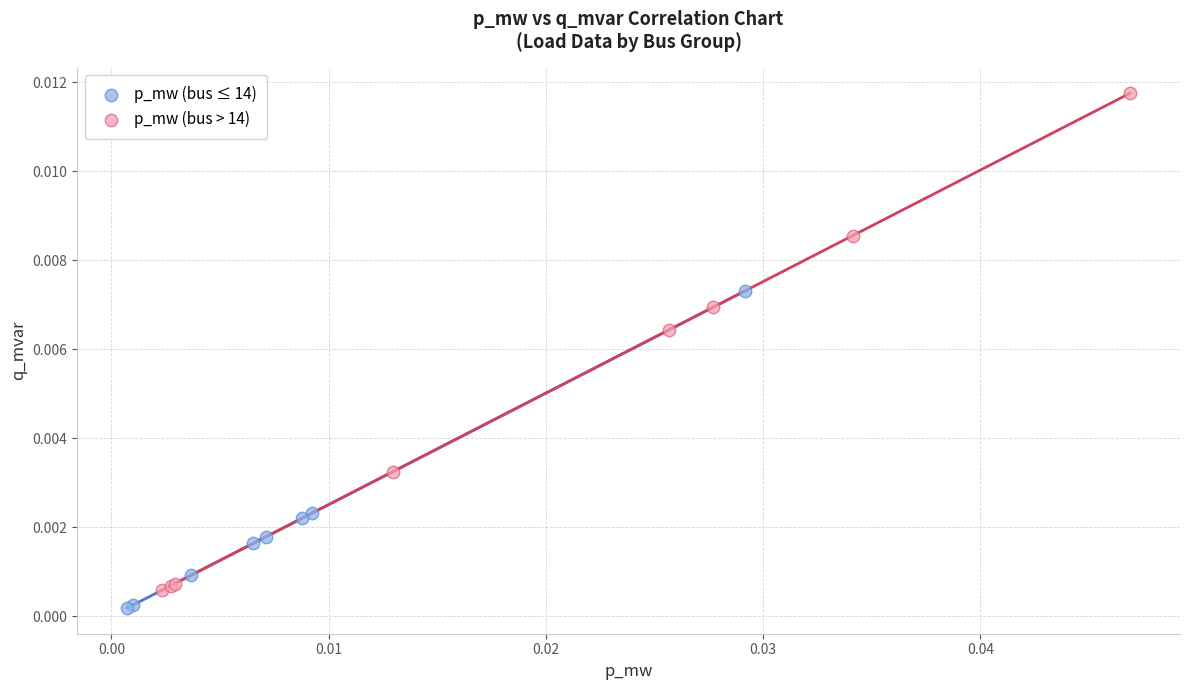

Which series reaches the maximum Y coordinate?

p_mw (bus > 14)